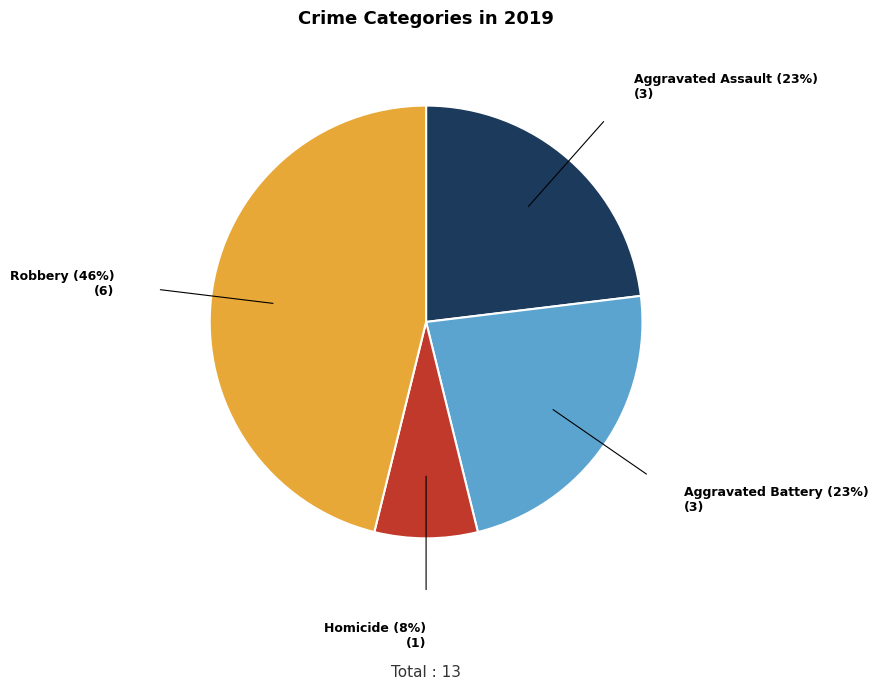

How many segments does this pie chart have?

4